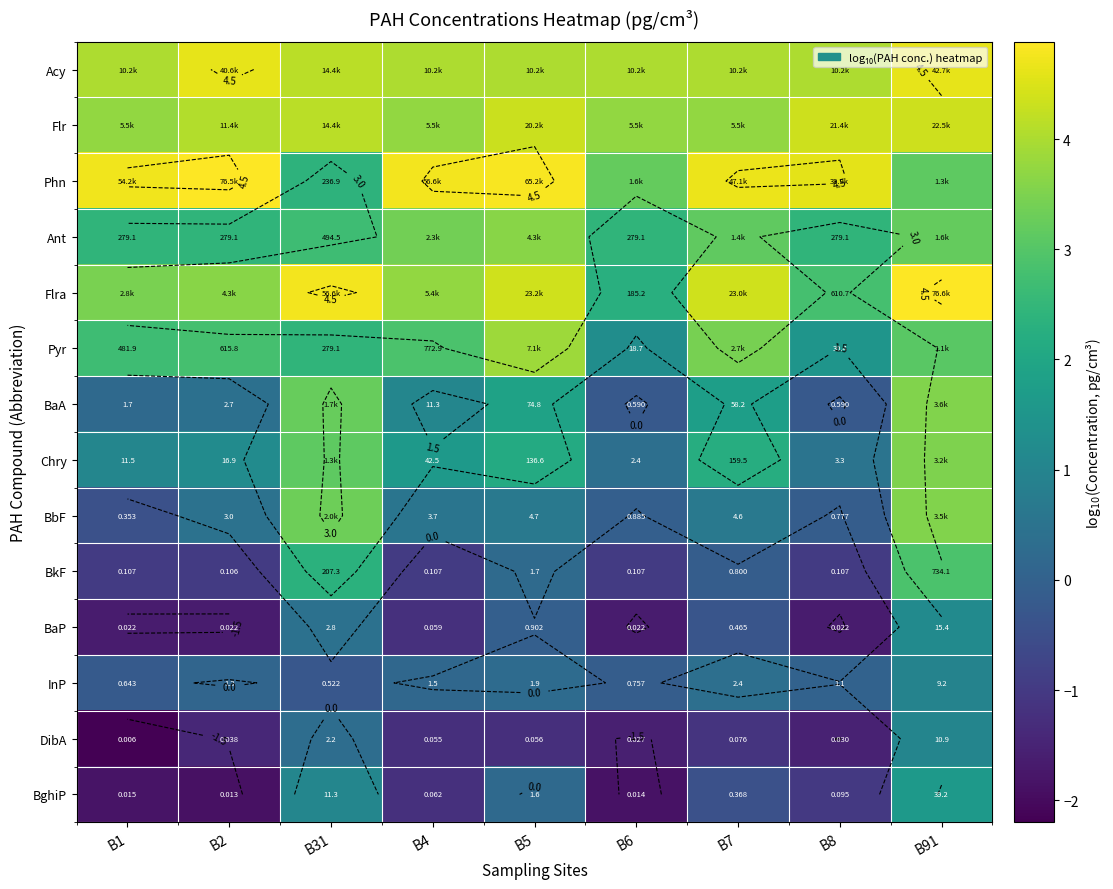

How many values in BkF are below zero?

6